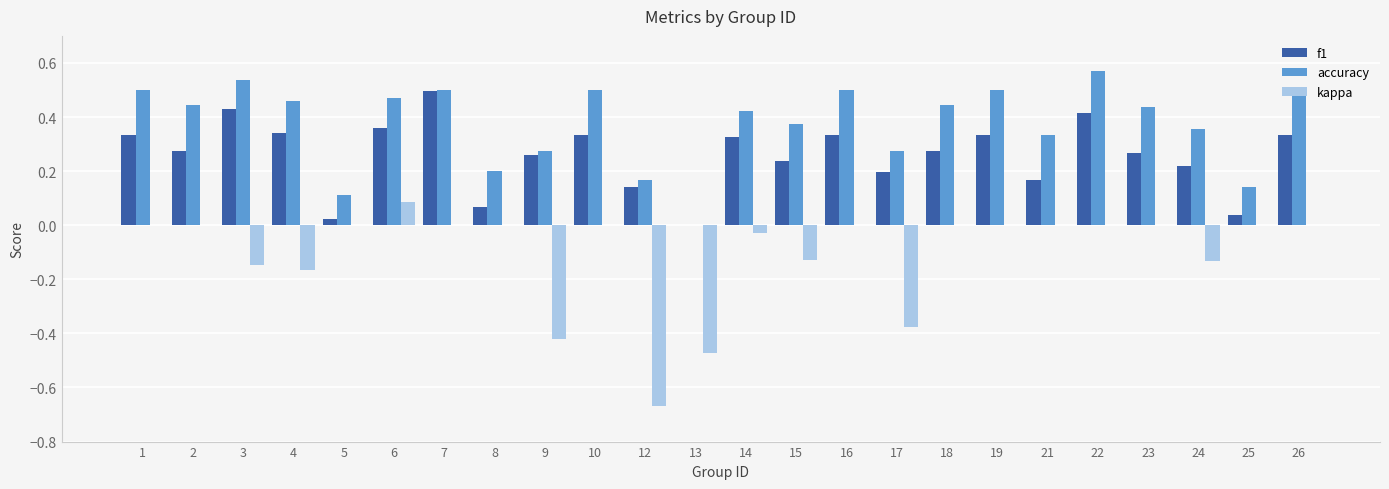

Is the value of accuracy at 14 greater than the value of kappa at 17?

Yes